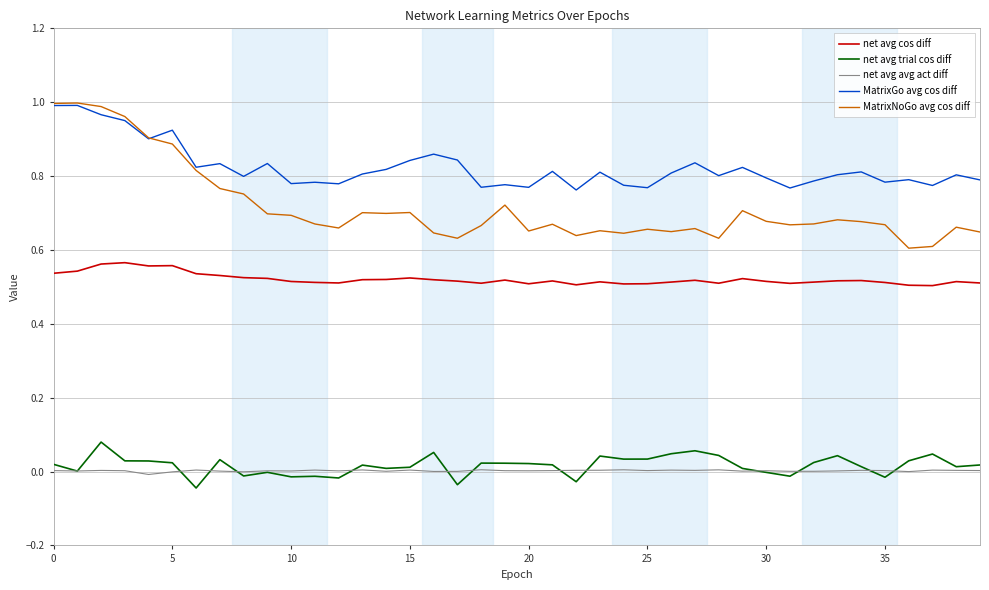

Which series has the largest range (max minus min)?

MatrixNoGo avg cos diff